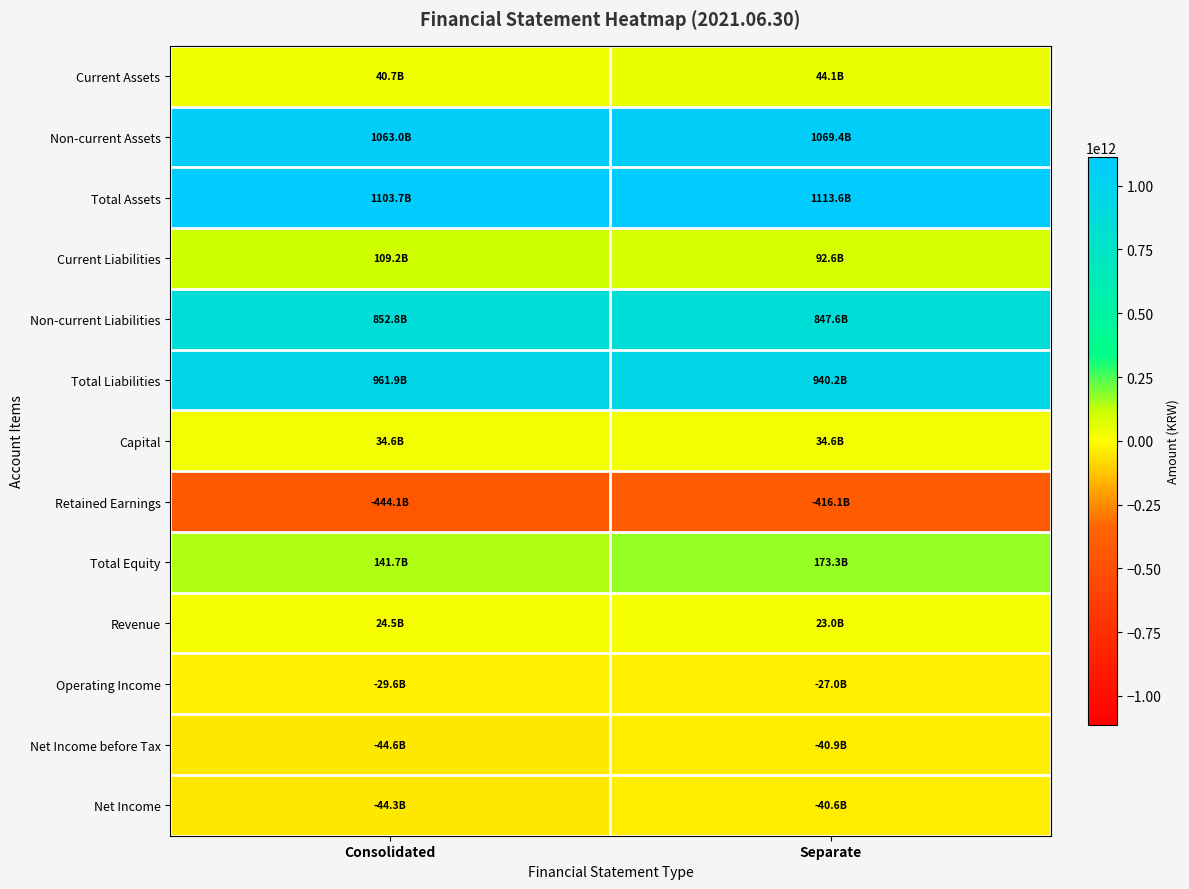

Reading left to right, what are all the values shown in this chart?

Current Assets: Consolidated=40692289292	Separate=44143055986
Non-current Assets: Consolidated=1062983308005	Separate=1069429229606
Total Assets: Consolidated=1103675597297	Separate=1113572285592
Current Liabilities: Consolidated=109173112969	Separate=92628399246
Non-current Liabilities: Consolidated=852767789123	Separate=847613924747
Total Liabilities: Consolidated=961940902092	Separate=940242323993
Capital: Consolidated=34637831000	Separate=34637831000
Retained Earnings: Consolidated=-444136660002	Separate=-416060936088
Total Equity: Consolidated=141734695205	Separate=173329961599
Revenue: Consolidated=24541122518	Separate=23004746825
Operating Income: Consolidated=-29578854138	Separate=-26999291161
Net Income before Tax: Consolidated=-44614953423	Separate=-40918205124
Net Income: Consolidated=-44302857326	Separate=-40606109027